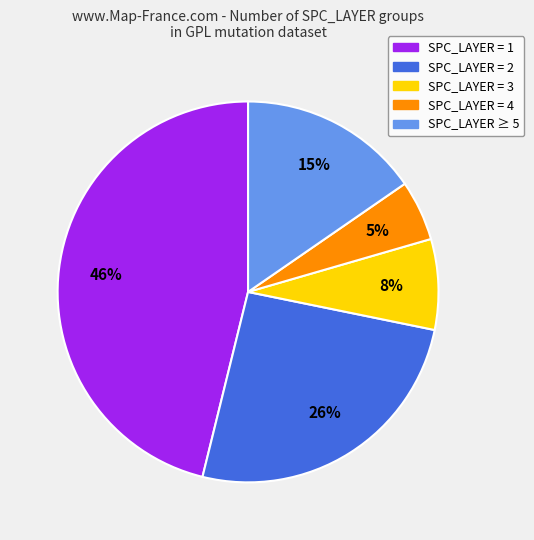

To the nearest percent, what is the average slice percentage?

20%